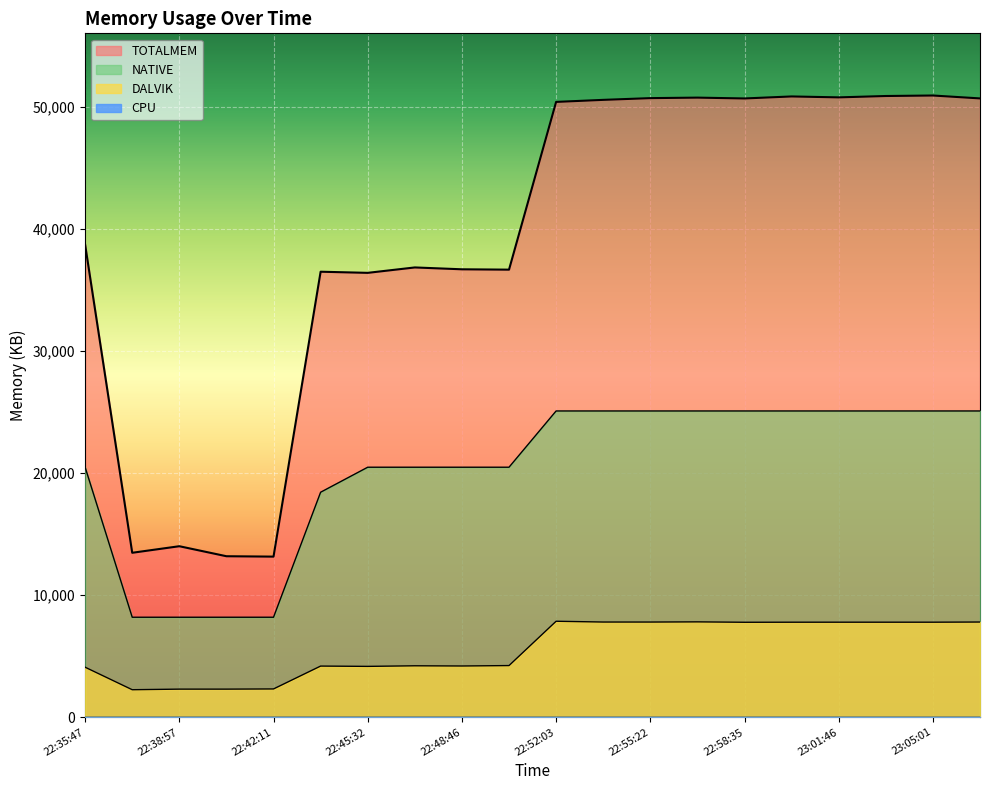

The NATIVE series shows 34355 at 22:56:56. True or false?

False